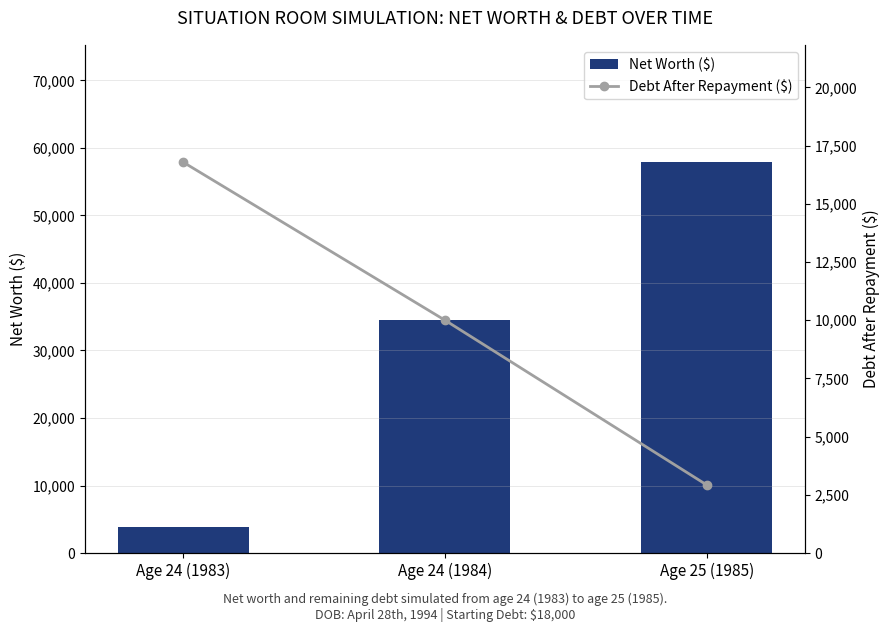

Reading right to left, extract all data points from this chart.

Net Worth ($): 57887	34515	3894
Debt After Repayment ($): 2926	10001	16788